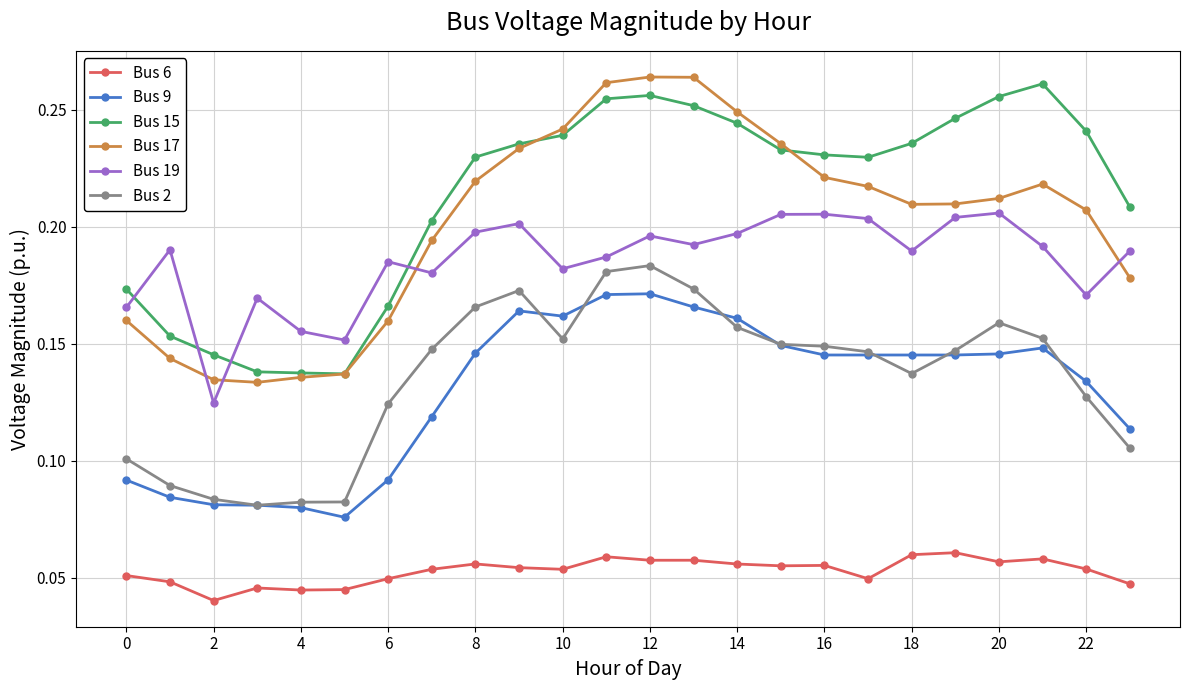

True or false: Bus 9 and Bus 19 cross at least once.

False